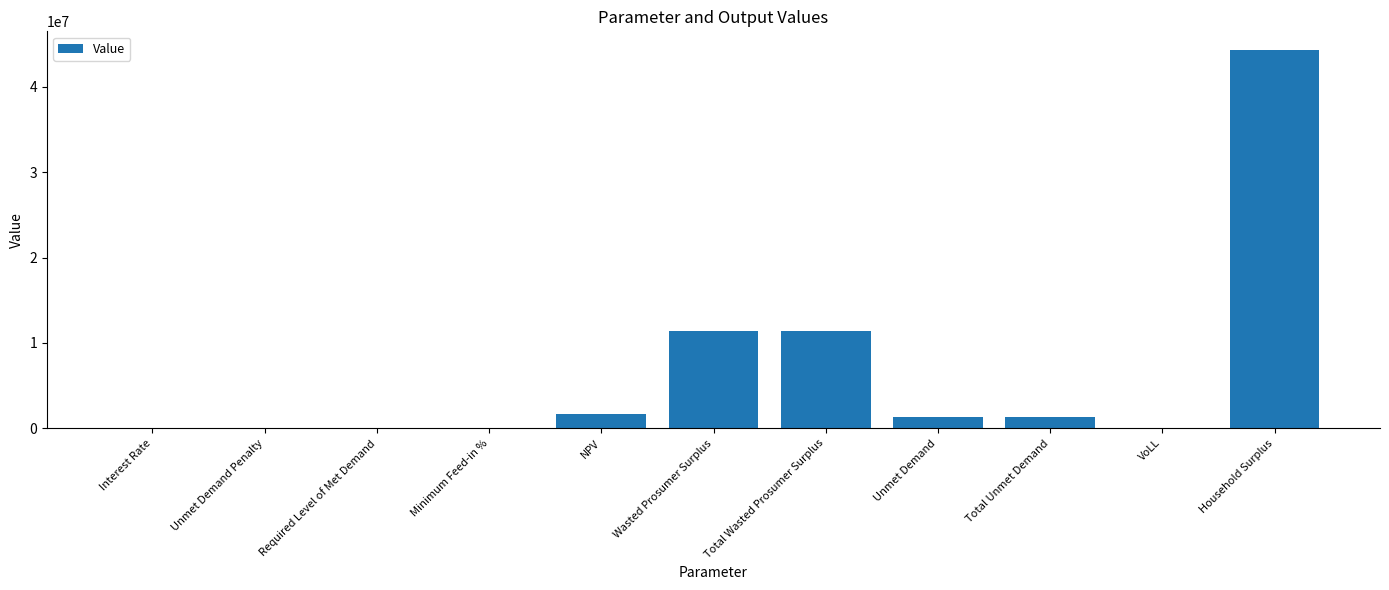

What is the greatest value displayed?

44279044.9